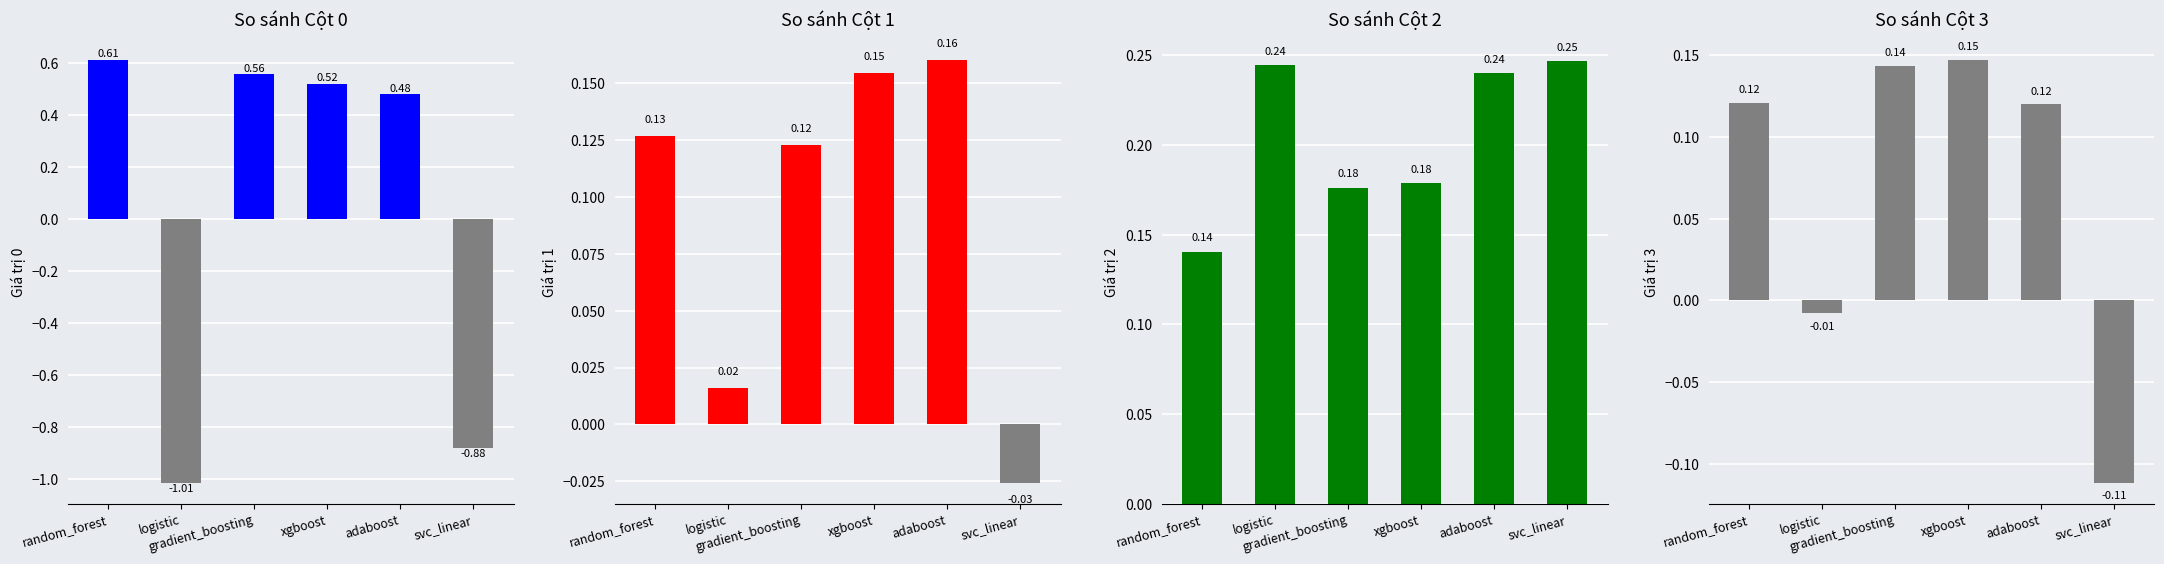

Rank the series at xgboost from lowest to highest value.

Column 3, Column 1, Column 2, Column 0